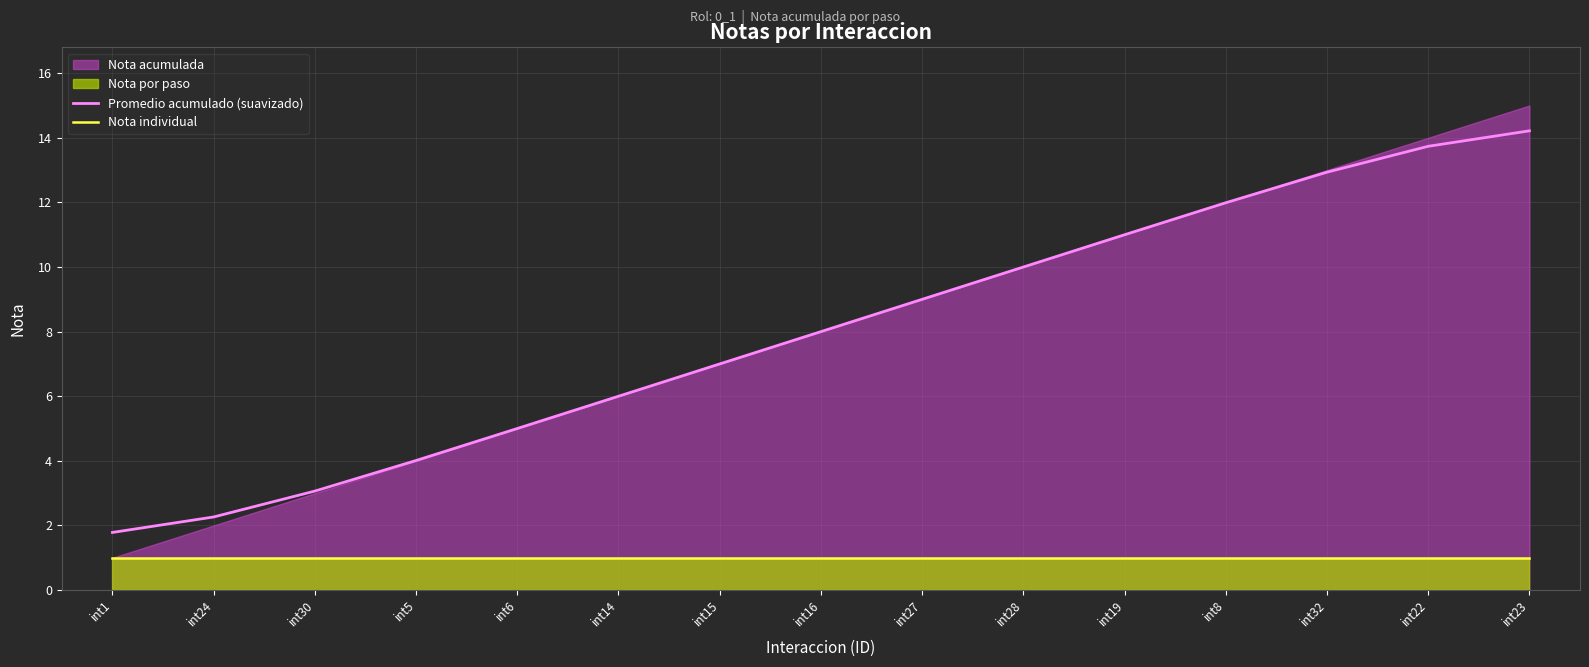

At which label does Promedio acumulado (suavizado) reach its peak?

int23